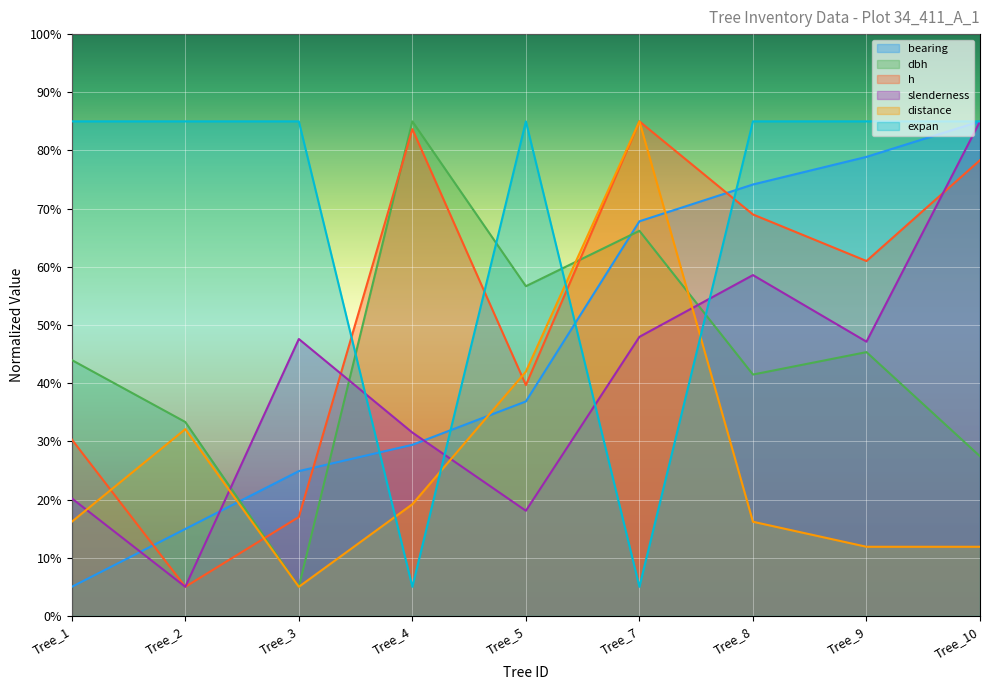

Between Tree_4 and Tree_5, which series saw the biggest shift?

expan